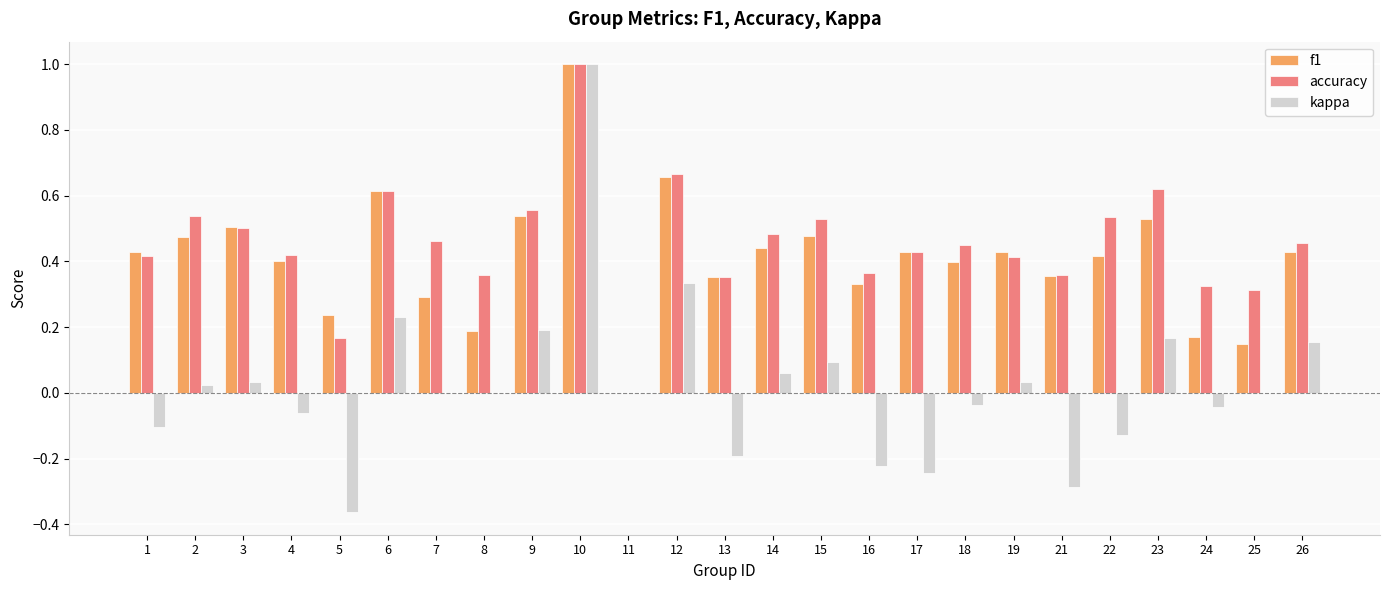

Is the value of kappa at 8 greater than the value of accuracy at 4?

No